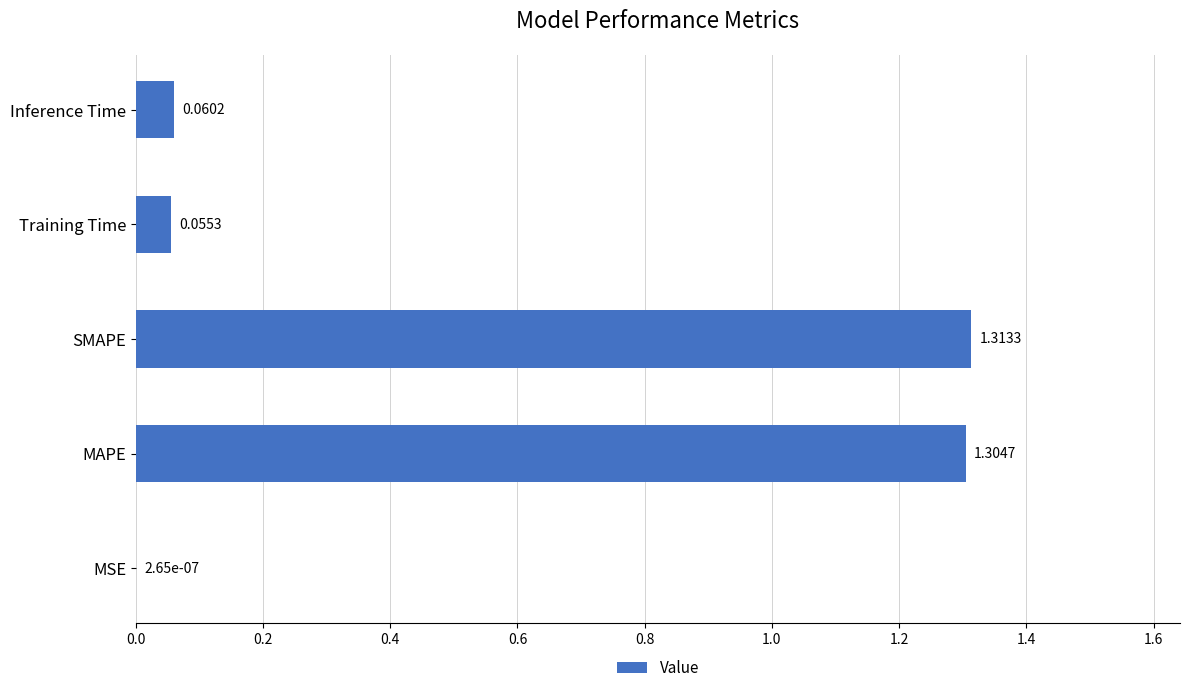

What is the sum of all values?

2.7